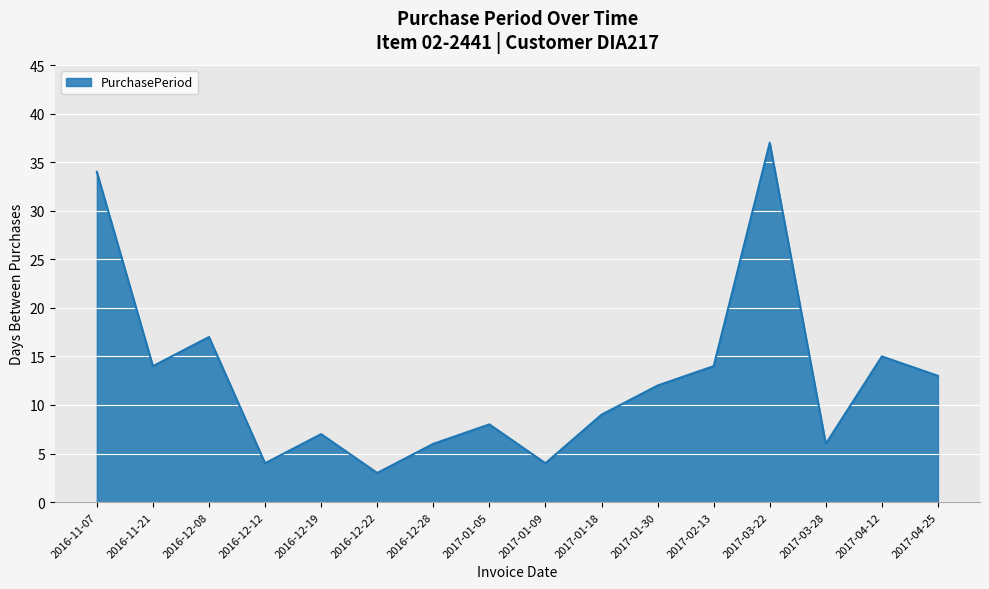

What is the difference between the values at 2016-12-22 and 2017-03-28?

3